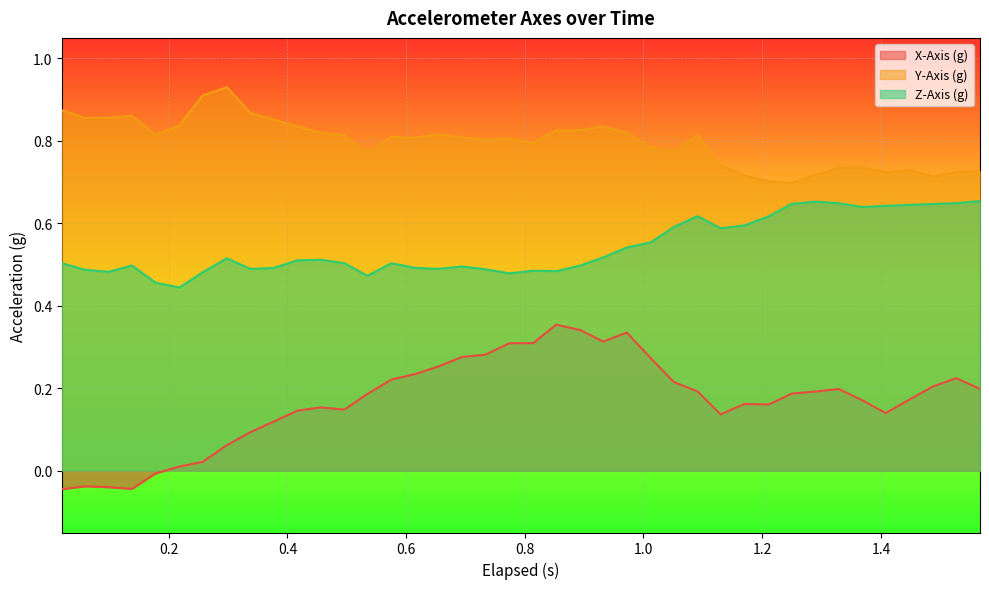

Reading left to right, transcribe all the data shown in this chart.

X-Axis (g): -0.0	-0.0	-0.0	-0.0	-0.0	0.0	0.0	0.1	0.1	0.1	0.1	0.2	0.1	0.2	0.2	0.2	0.3	0.3	0.3	0.3	0.3	0.4	0.3	0.3	0.3	0.3	0.2	0.2	0.1	0.2	0.2	0.2	0.2	0.2	0.2	0.1	0.2	0.2	0.2	0.2
Y-Axis (g): 0.9	0.9	0.9	0.9	0.8	0.8	0.9	0.9	0.9	0.9	0.8	0.8	0.8	0.8	0.8	0.8	0.8	0.8	0.8	0.8	0.8	0.8	0.8	0.8	0.8	0.8	0.8	0.8	0.7	0.7	0.7	0.7	0.7	0.7	0.7	0.7	0.7	0.7	0.7	0.7
Z-Axis (g): 0.5	0.5	0.5	0.5	0.5	0.4	0.5	0.5	0.5	0.5	0.5	0.5	0.5	0.5	0.5	0.5	0.5	0.5	0.5	0.5	0.5	0.5	0.5	0.5	0.5	0.6	0.6	0.6	0.6	0.6	0.6	0.6	0.7	0.6	0.6	0.6	0.6	0.6	0.6	0.7